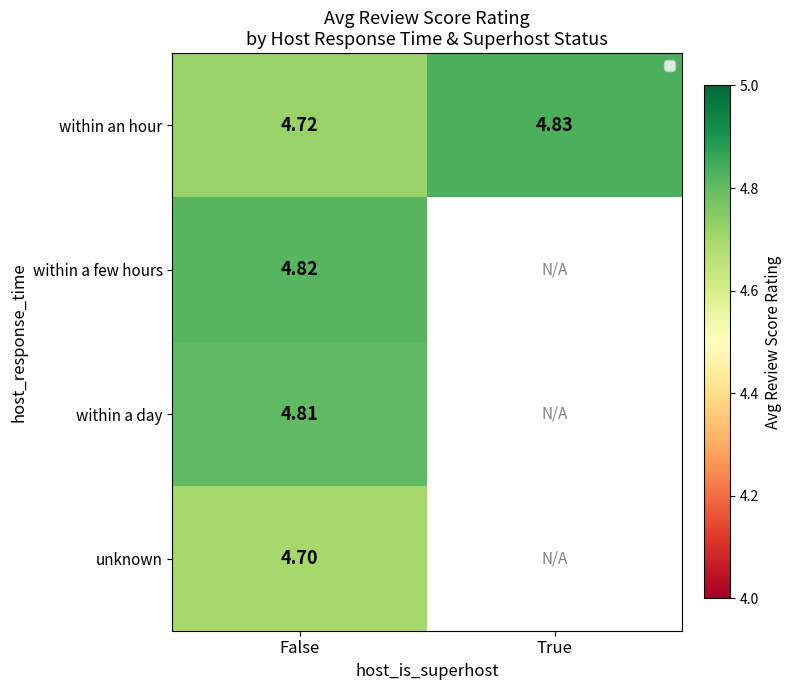

Which series has the largest total across all categories?

within an hour